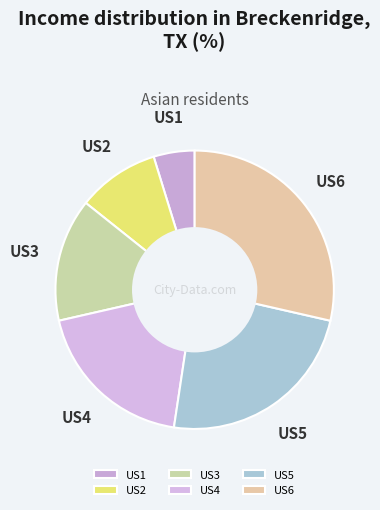

Is there a majority slice in this chart?

No